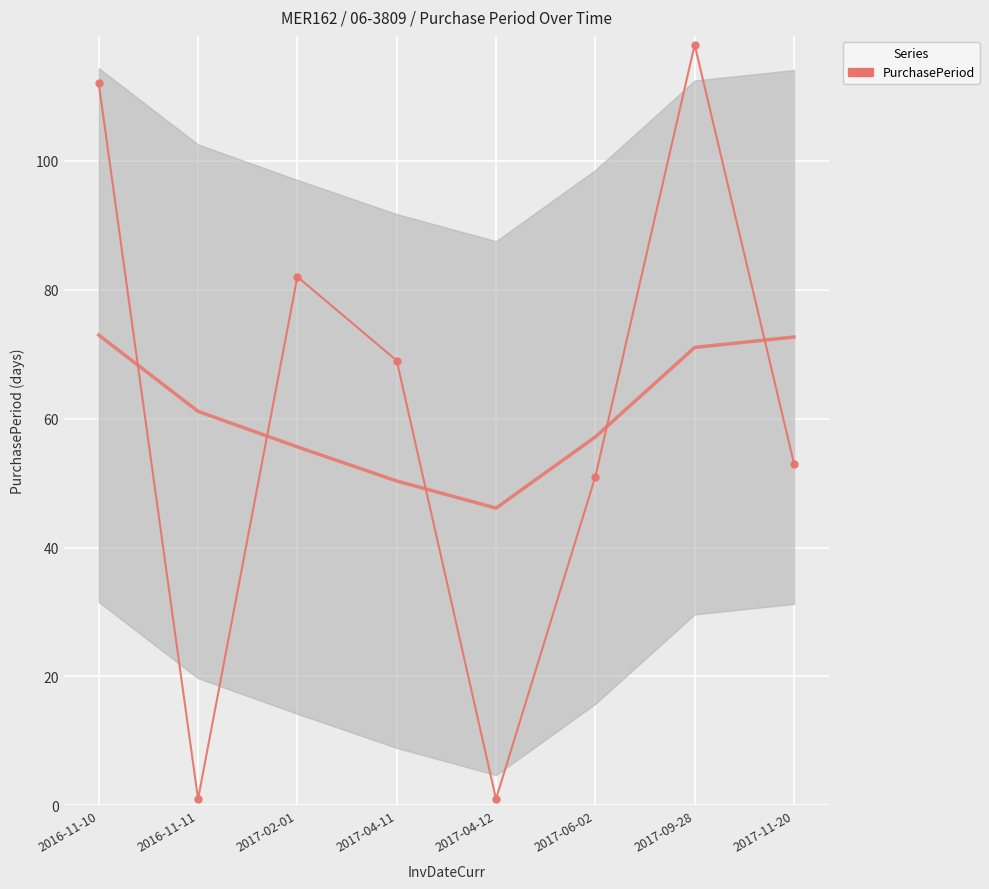

List the labels in order of value, largest first.

2017-09-28, 2016-11-10, 2017-02-01, 2017-04-11, 2017-11-20, 2017-06-02, 2016-11-11, 2017-04-12